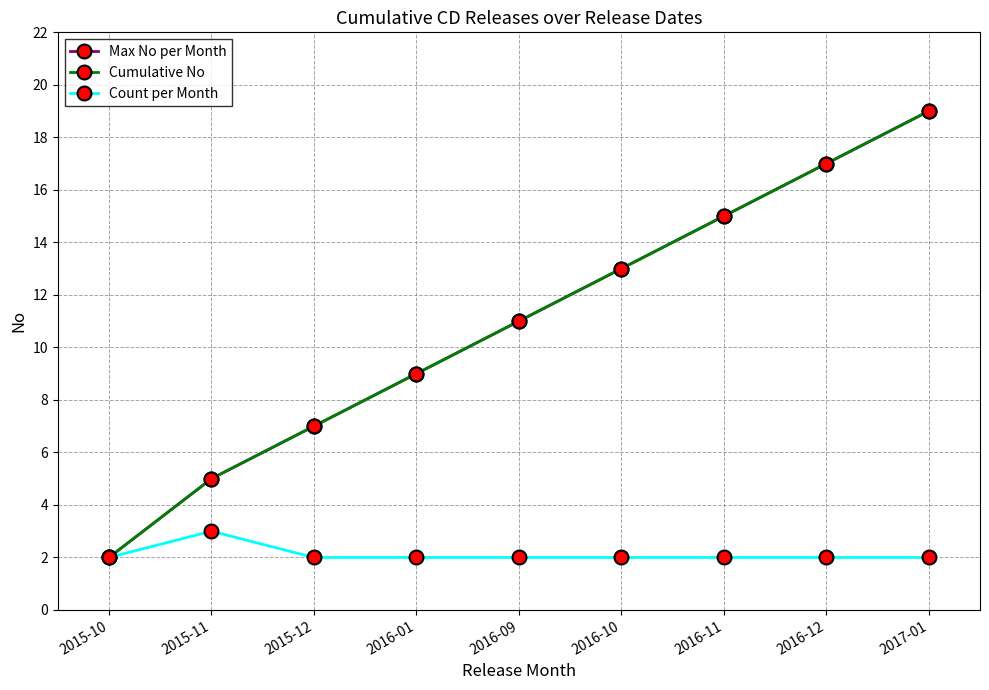

Does the chart have visible grid lines?

Yes